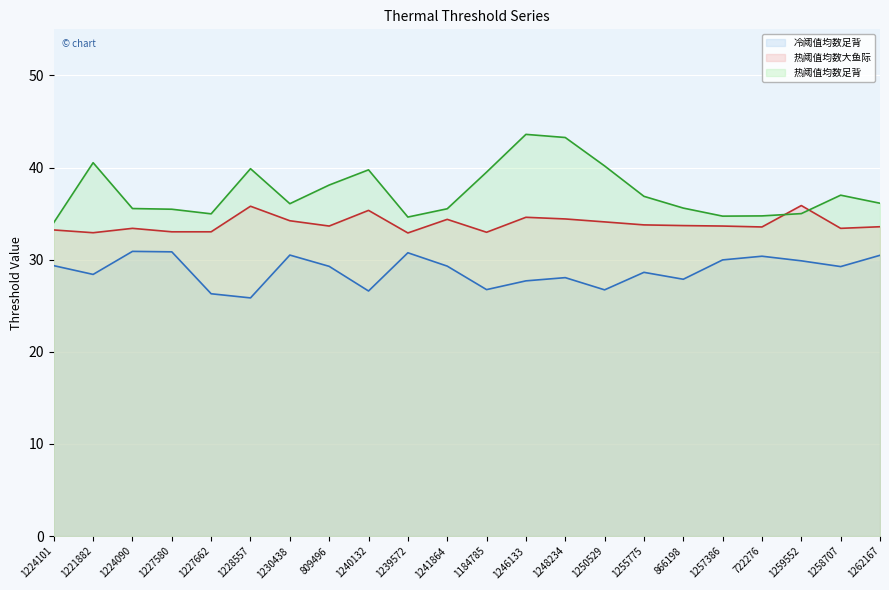

Reading right to left, list all the values displayed in this chart.

冷阈值均数足背 (line): 1262167=30.5	1258707=29.2	1259552=29.9	722276=30.4	1257386=30.0	866198=27.9	1255775=28.6	1250529=26.7	1248234=28.1	1246133=27.7	1184785=26.8	1241864=29.3	1239572=30.8	1240132=26.6	809496=29.3	1230438=30.5	1228557=25.9	1227662=26.3	1227580=30.9	1224090=30.9	1221882=28.4	1224101=29.4
热阈值均数大鱼际 (line): 1262167=33.6	1258707=33.4	1259552=35.9	722276=33.5	1257386=33.6	866198=33.7	1255775=33.8	1250529=34.1	1248234=34.4	1246133=34.6	1184785=33.0	1241864=34.4	1239572=32.9	1240132=35.4	809496=33.6	1230438=34.2	1228557=35.8	1227662=33.0	1227580=33.0	1224090=33.4	1221882=32.9	1224101=33.2
热阈值均数足背 (line): 1262167=36.1	1258707=37.0	1259552=35.0	722276=34.8	1257386=34.7	866198=35.6	1255775=36.9	1250529=40.2	1248234=43.3	1246133=43.6	1184785=39.5	1241864=35.5	1239572=34.6	1240132=39.8	809496=38.1	1230438=36.1	1228557=39.9	1227662=35.0	1227580=35.5	1224090=35.5	1221882=40.5	1224101=34.0